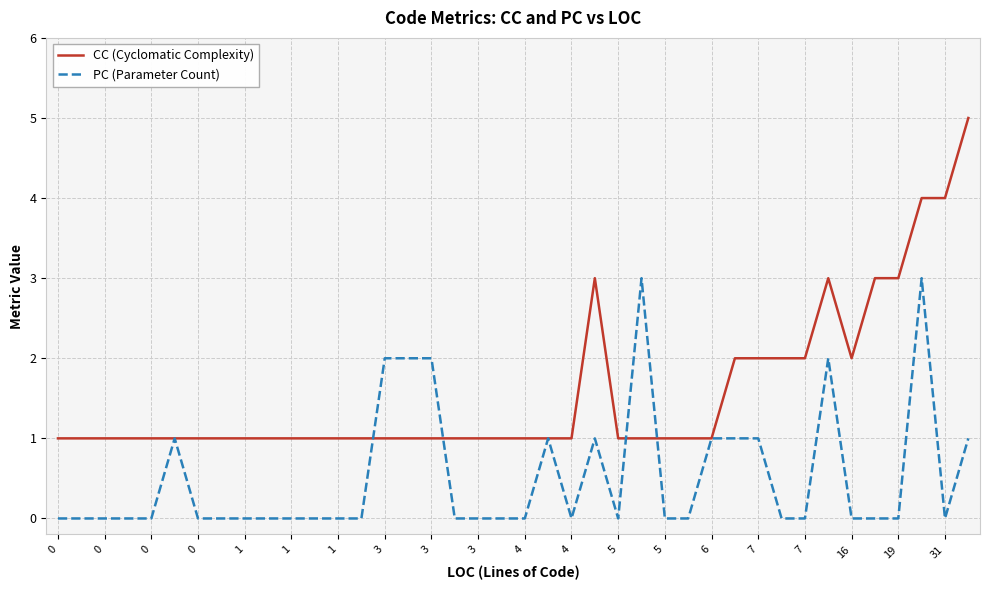

Which series has the largest total across all categories?

CC (Cyclomatic Complexity)